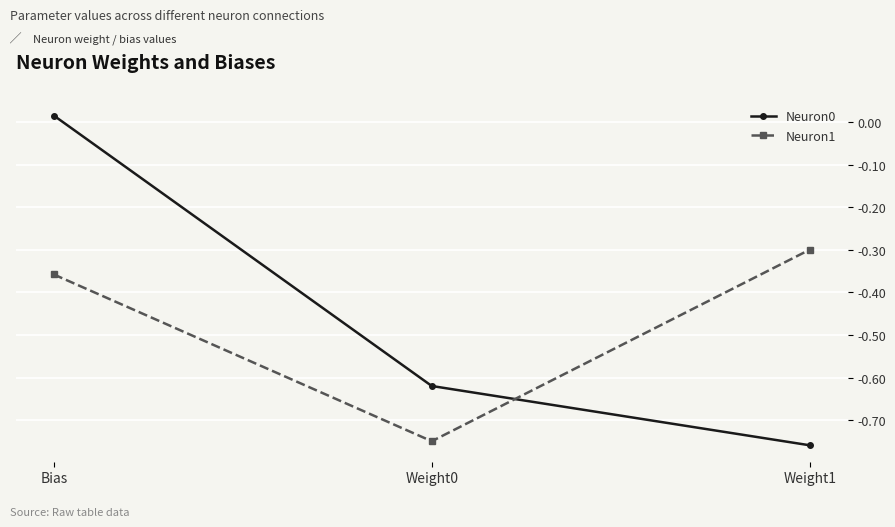

Between Weight0 and Weight1, which series saw the biggest shift?

Neuron1